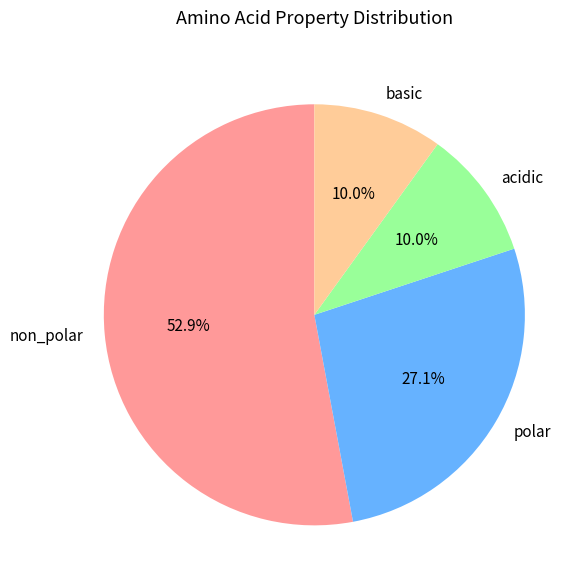

True or false: polar accounts for 27% of the total.

True